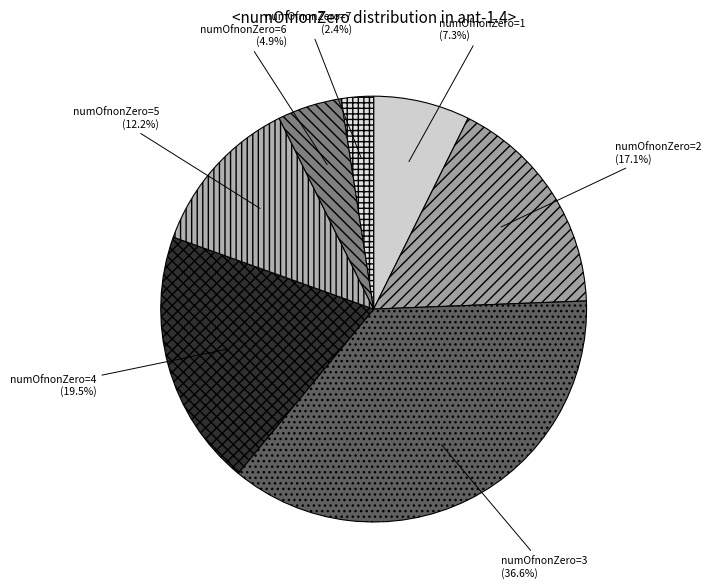

To the nearest percent, what is the difference between the largest and smallest slice percentages?

34%